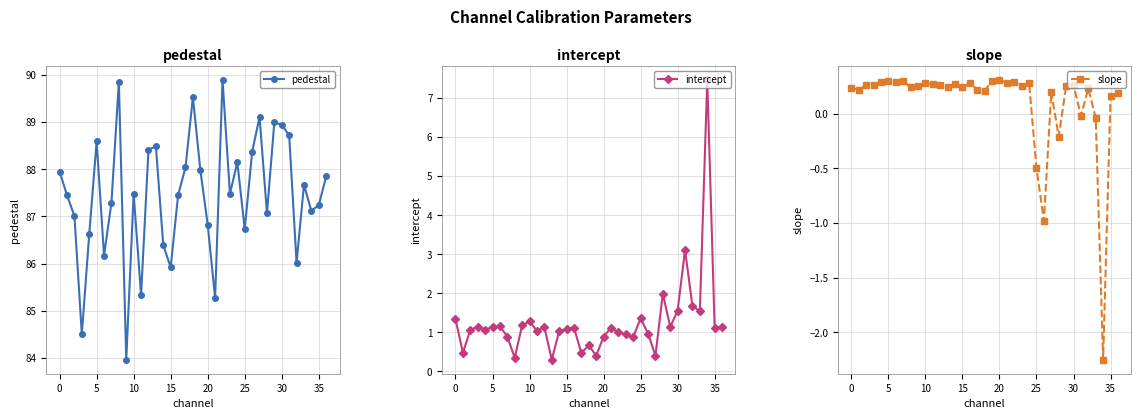

True or false: intercept has more than 1 interior local peaks.

True